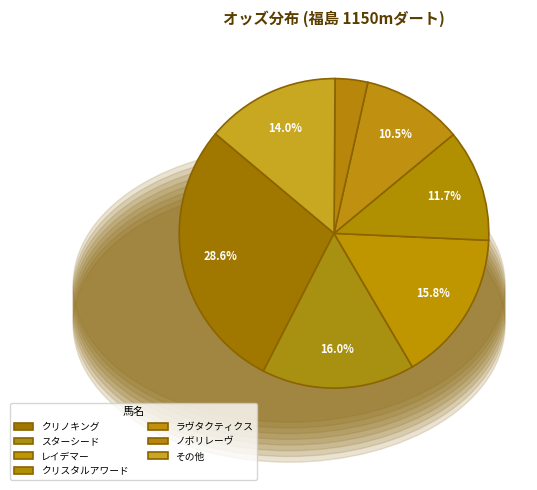

How many segments does this pie chart have?

7